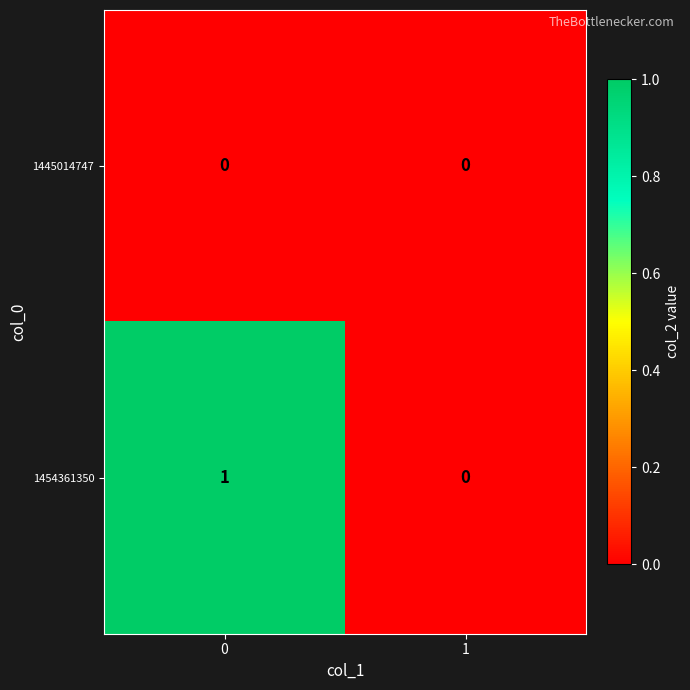

Reading left to right, extract all data points from this chart.

1445014747: 0	0
1454361350: 1	0